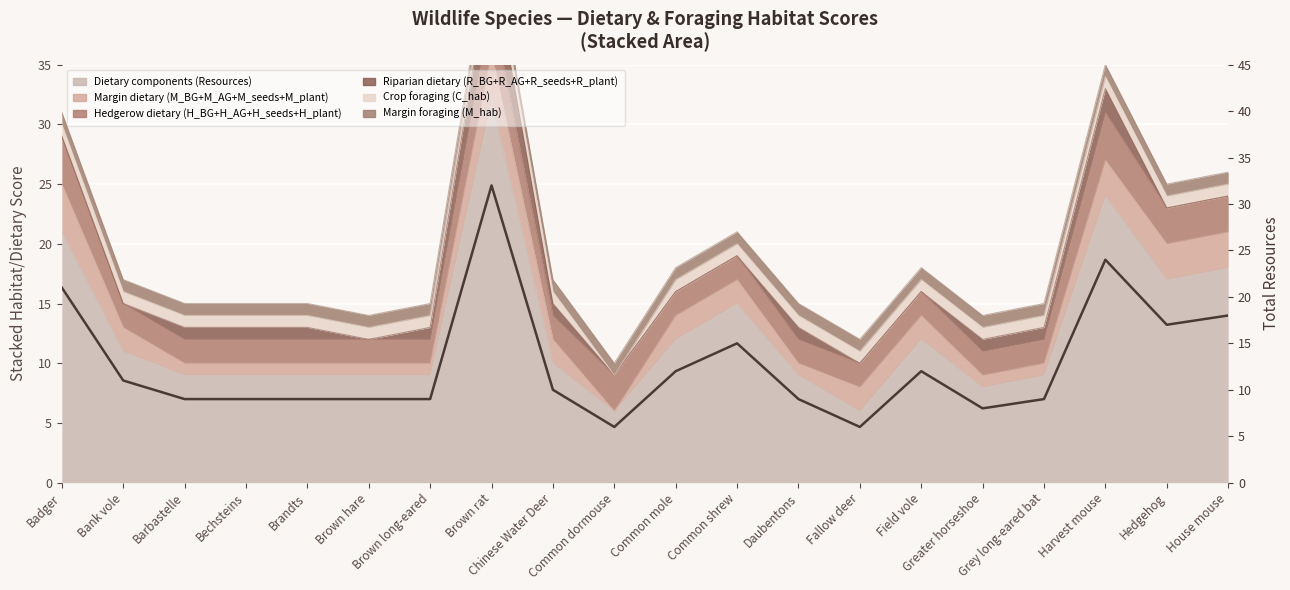

Reading left to right, list all the values displayed in this chart.

Badger=21	Bank vole=11	Barbastelle=9	Bechsteins=9	Brandts=9	Brown hare=9	Brown long-eared=9	Brown rat=32	Chinese Water Deer=10	Common dormouse=6	Common mole=12	Common shrew=15	Daubentons=9	Fallow deer=6	Field vole=12	Greater horseshoe=8	Grey long-eared bat=9	Harvest mouse=24	Hedgehog=17	House mouse=18